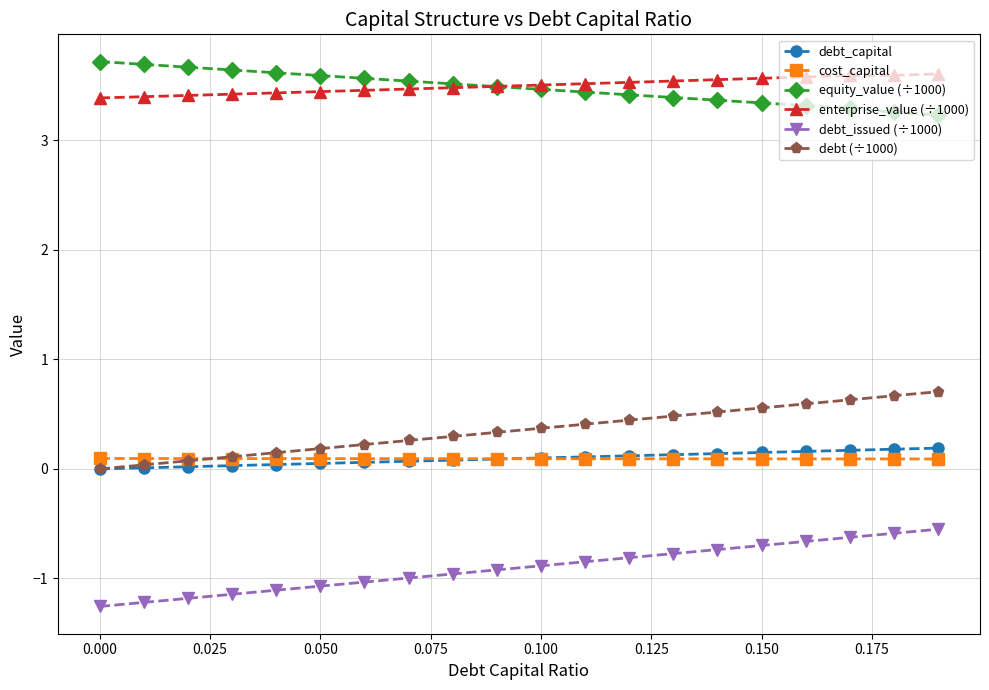

True or false: equity_value (÷1000) and debt (÷1000) intersect in this chart.

False